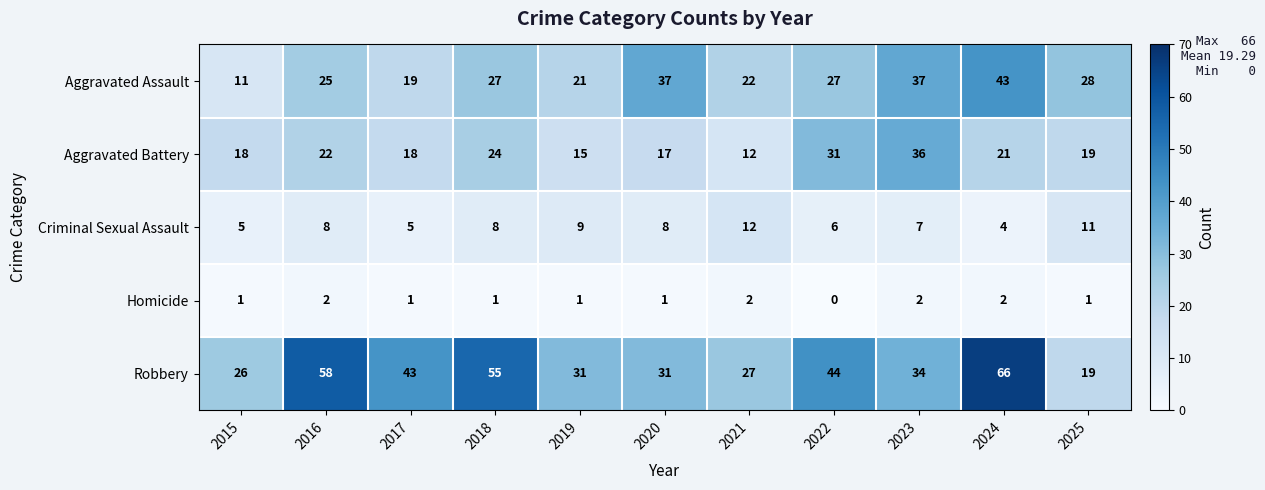

How many Criminal Sexual Assault values are between 5 and 9?

8